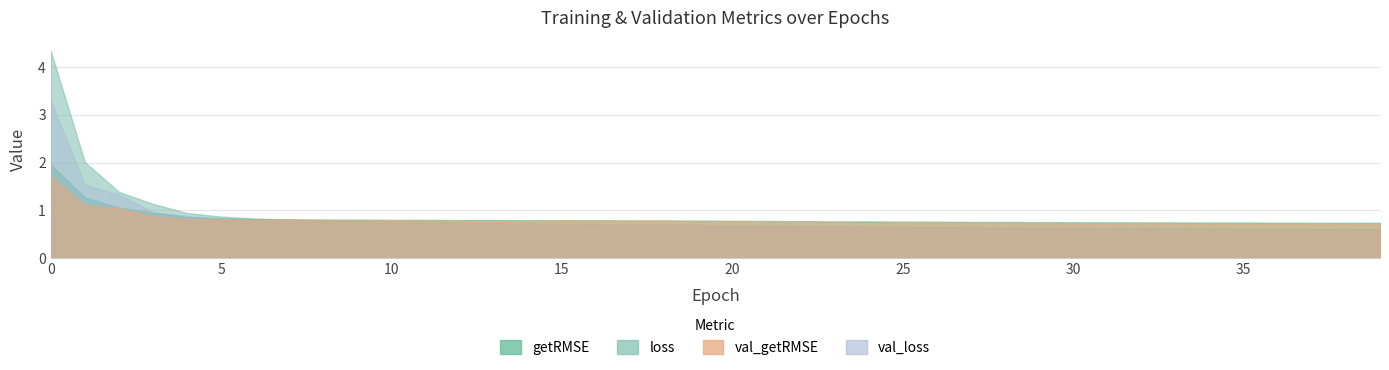

At which category does val_getRMSE reach its first local valley?

6